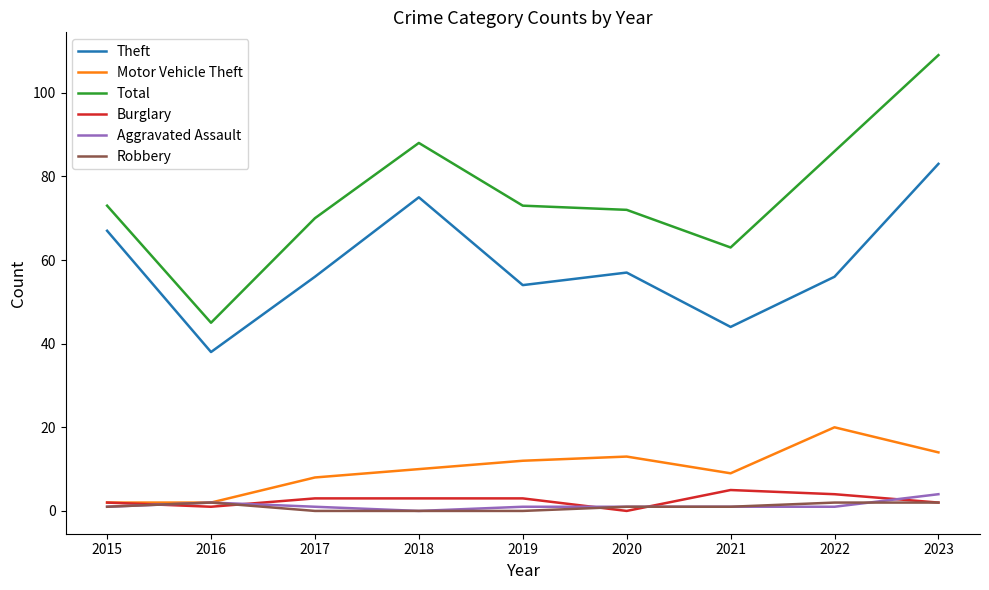

What is the spread (max minus min) of values at 2016?

44